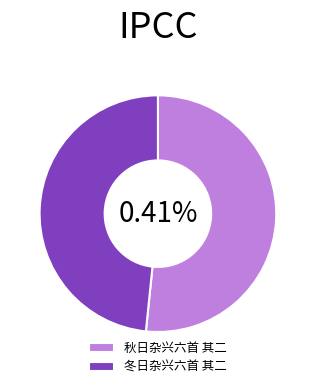

Is there a majority slice in this chart?

Yes